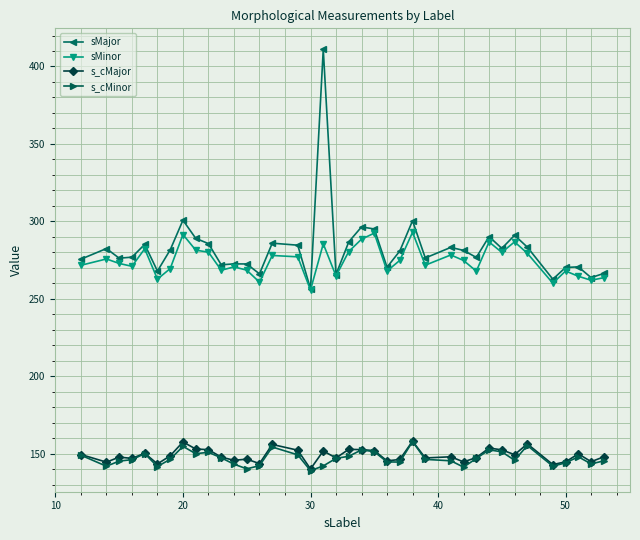

What is the value of the sMinor point at the 11th from the left?

268.4